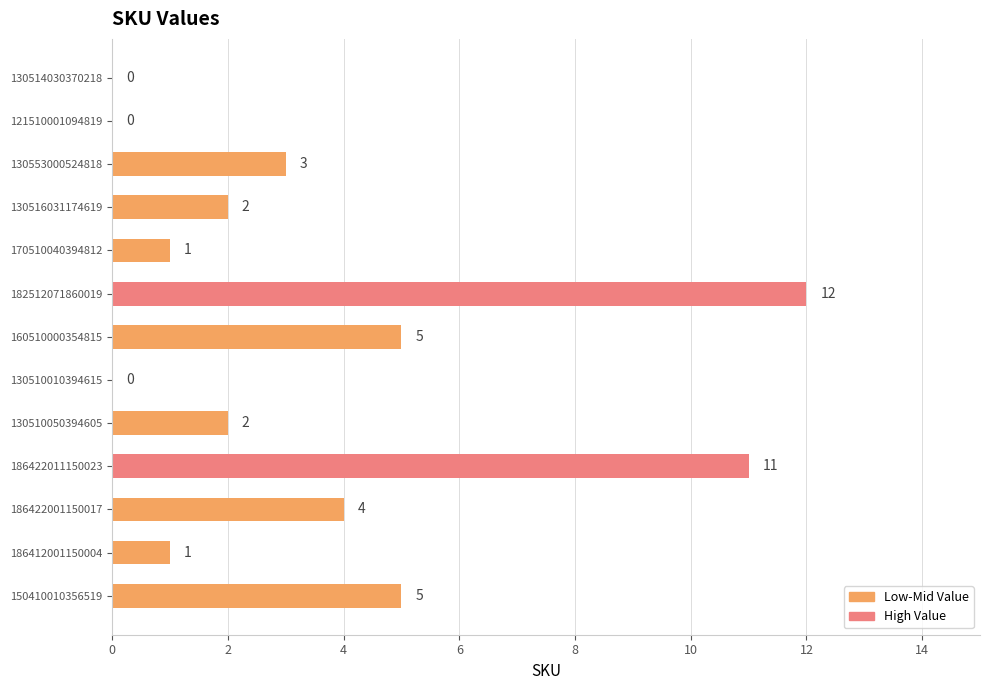

What is the sum of the values at 160510000354815 and 130514030370218?

5